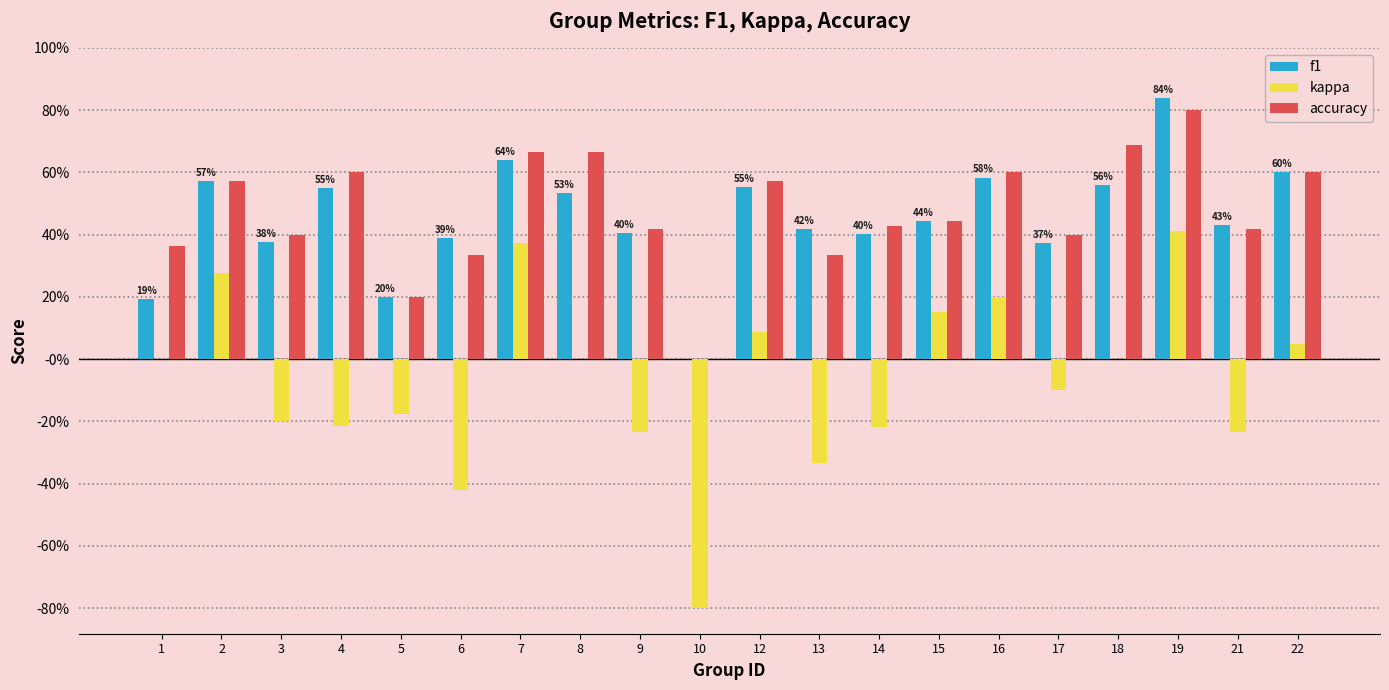

Reading left to right, what are all the values shown in this chart?

f1: 0.2	0.6	0.4	0.6	0.2	0.4	0.6	0.5	0.4	0.0	0.6	0.4	0.4	0.4	0.6	0.4	0.6	0.8	0.4	0.6
kappa: 0.0	0.3	-0.2	-0.2	-0.2	-0.4	0.4	0.0	-0.2	-0.8	0.1	-0.3	-0.2	0.2	0.2	-0.1	0.0	0.4	-0.2	0.0
accuracy: 0.4	0.6	0.4	0.6	0.2	0.3	0.7	0.7	0.4	0.0	0.6	0.3	0.4	0.4	0.6	0.4	0.7	0.8	0.4	0.6